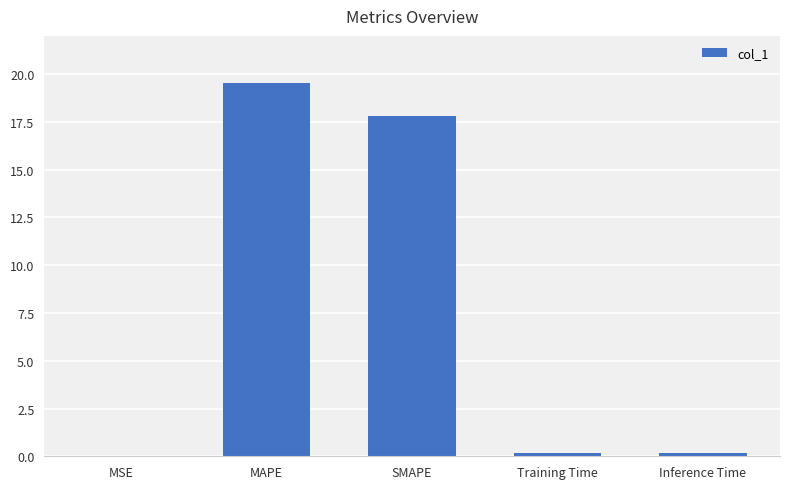

What is the approximate value at MAPE?

19.5